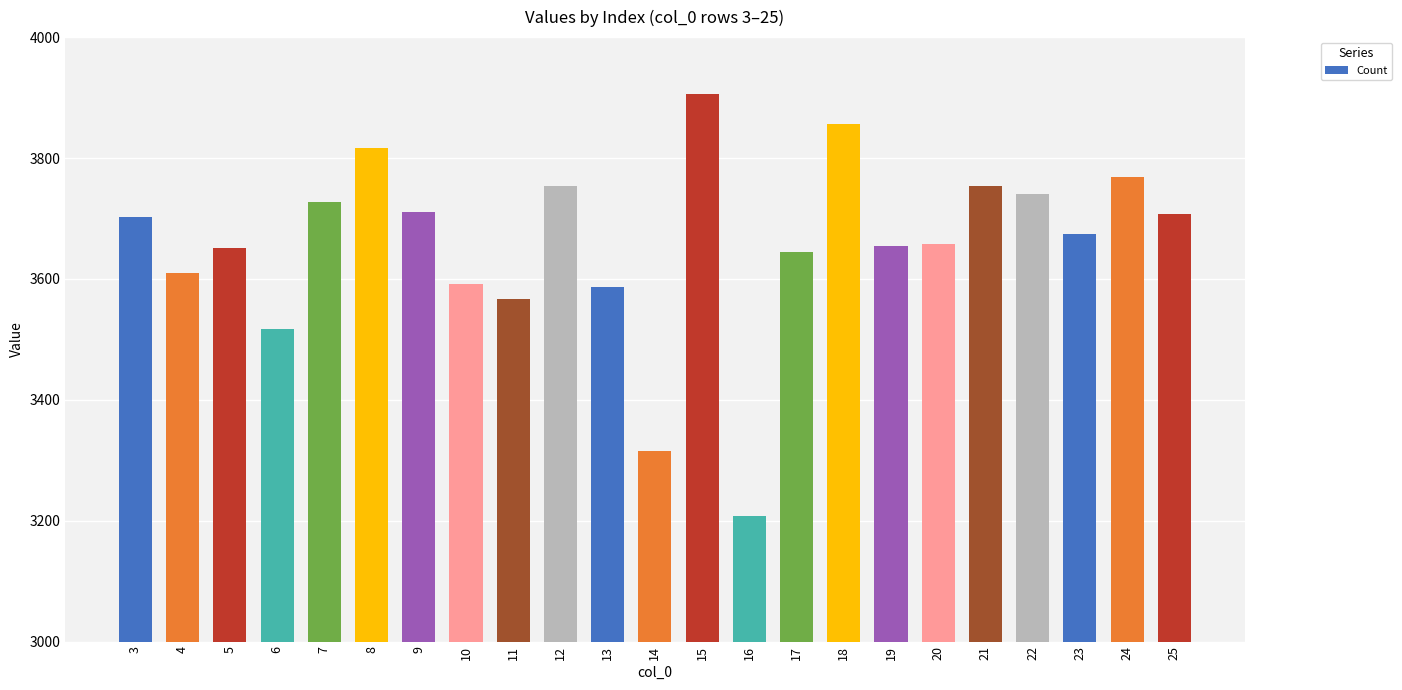

Read the value at 22.

3741